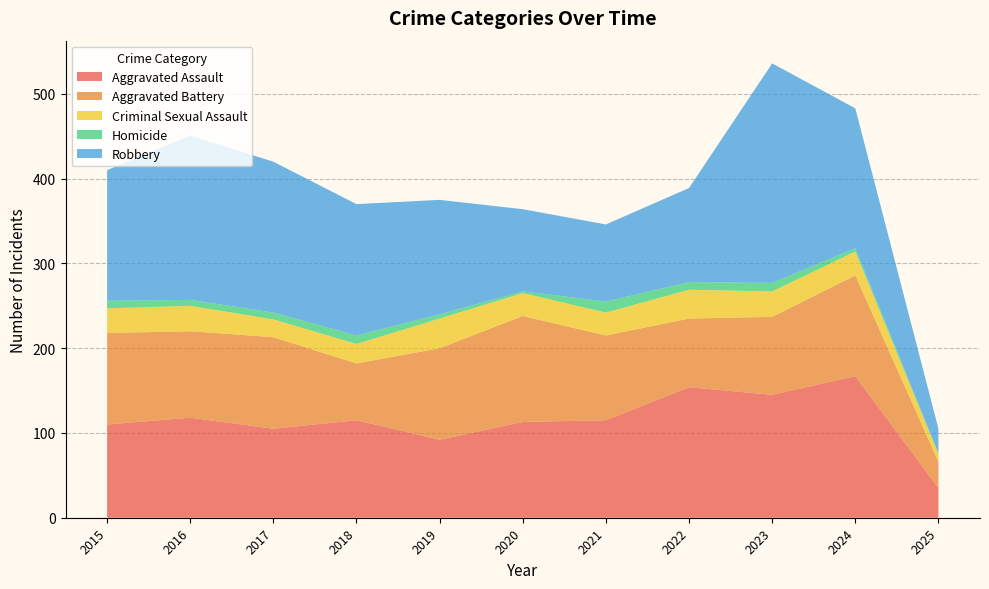

Reading left to right, extract all data points from this chart.

Aggravated Assault: 2015=110	2016=118	2017=105	2018=115	2019=92	2020=113	2021=115	2022=154	2023=145	2024=167	2025=35
Aggravated Battery: 2015=108	2016=102	2017=108	2018=67	2019=108	2020=125	2021=100	2022=81	2023=92	2024=119	2025=31
Criminal Sexual Assault: 2015=29	2016=30	2017=21	2018=23	2019=35	2020=27	2021=27	2022=34	2023=30	2024=28	2025=9
Homicide: 2015=9	2016=7	2017=8	2018=10	2019=5	2020=2	2021=13	2022=9	2023=10	2024=4	2025=1
Robbery: 2015=154	2016=194	2017=178	2018=155	2019=135	2020=97	2021=91	2022=111	2023=259	2024=165	2025=29